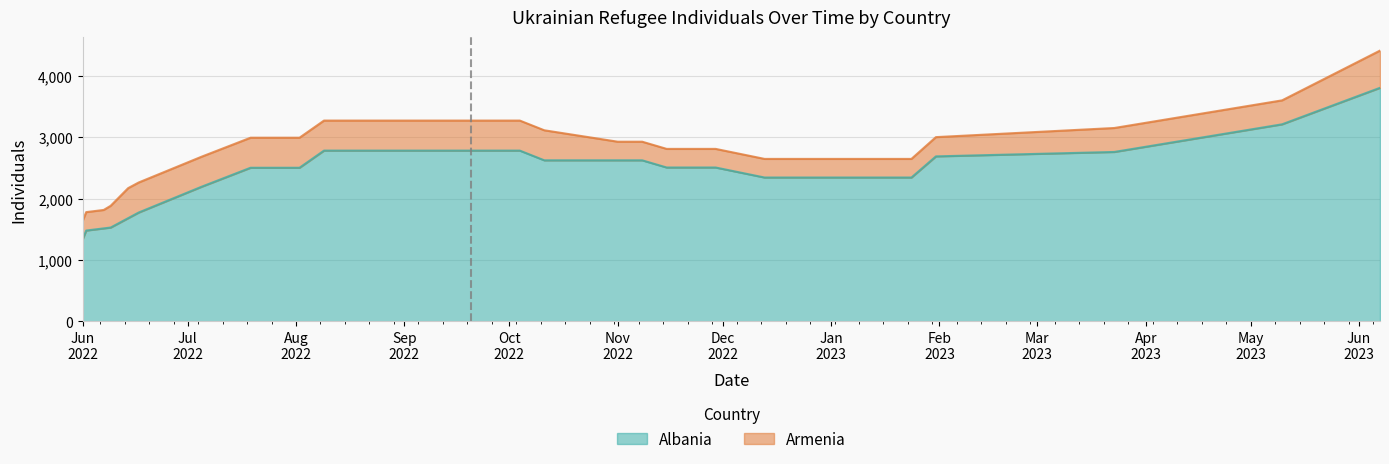

What is the approximate value of Albania at 30?

3802